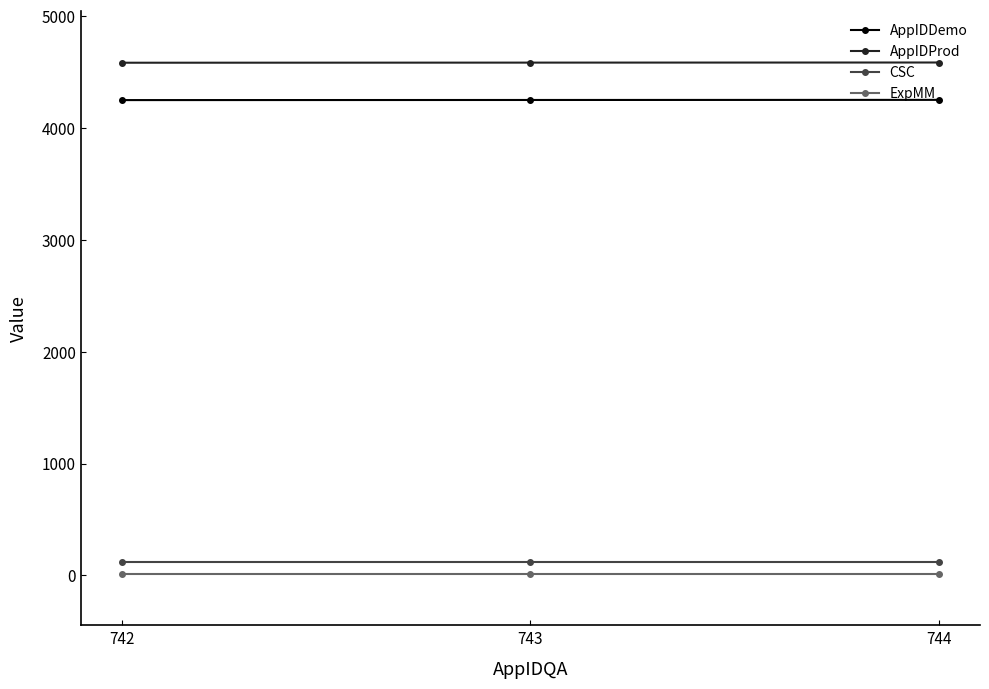

Does the chart have visible grid lines?

No